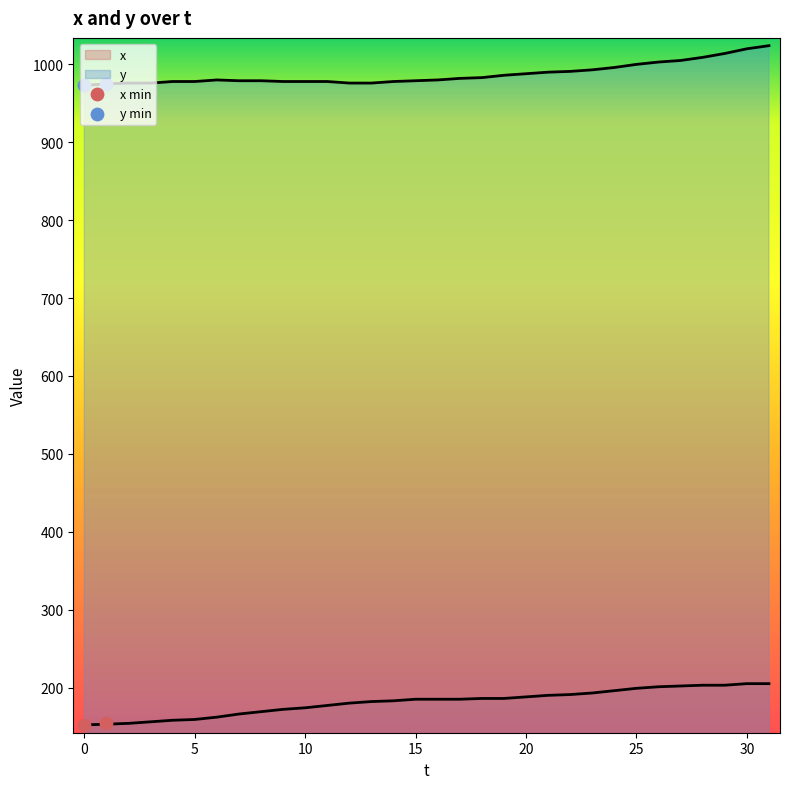

What is the total value across all series at 0?

1129